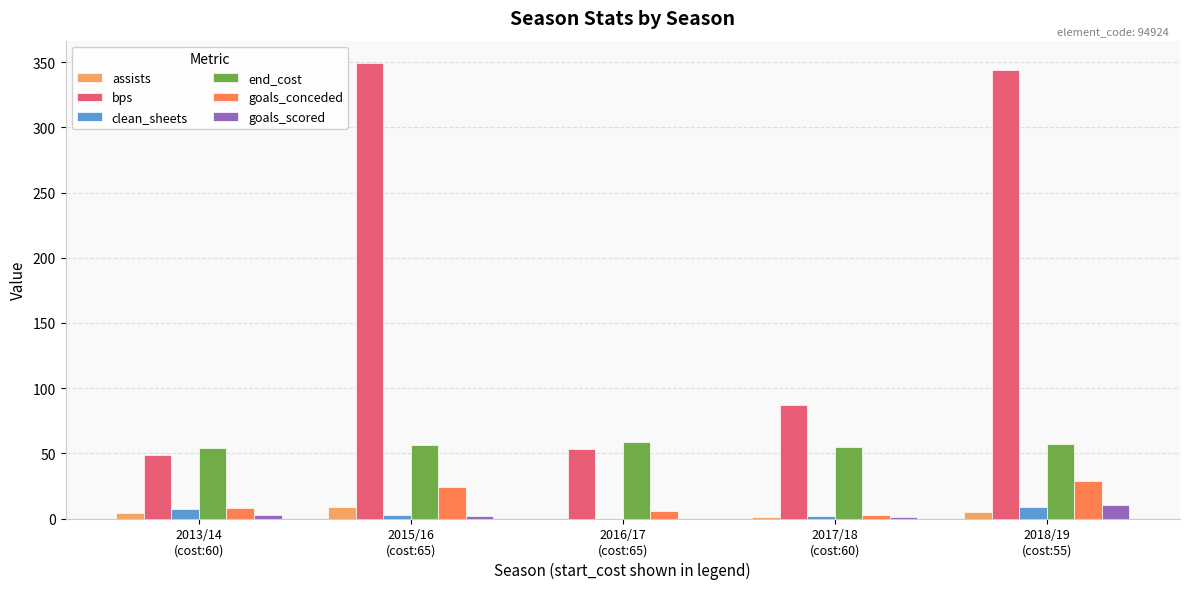

How many categories are shown in the chart?

5